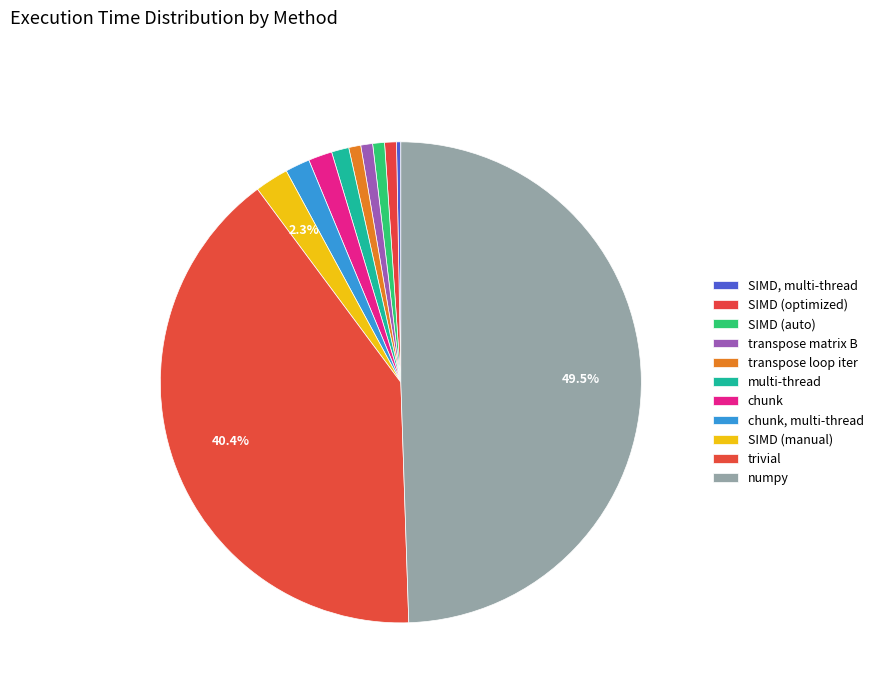

Rank the categories by value from highest to lowest.

numpy, trivial, SIMD (manual), chunk, multi-thread, chunk, multi-thread, transpose loop iter, transpose matrix B, SIMD (auto), SIMD (optimized), SIMD, multi-thread